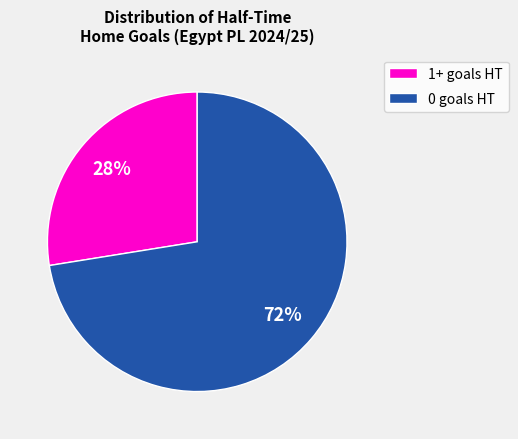

Is the sum of 1+ goals HT and 0 goals HT greater than half?

Yes